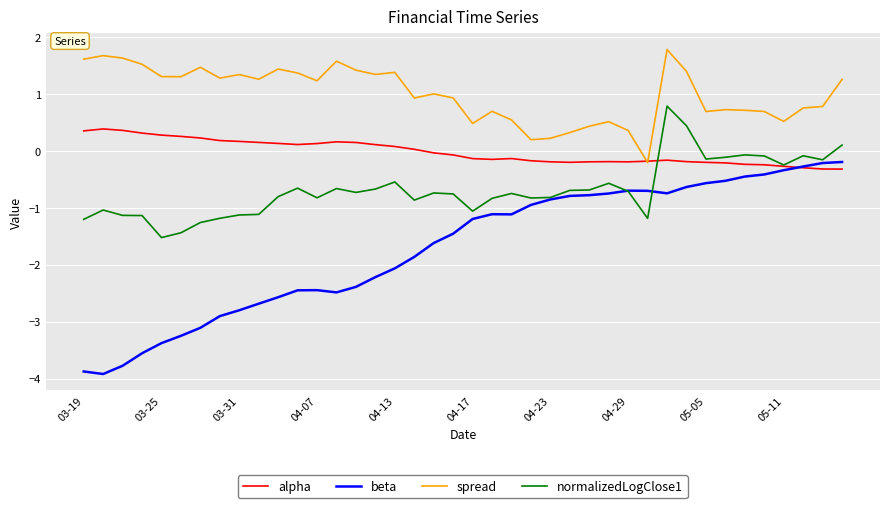

Which series has the largest total across all categories?

spread